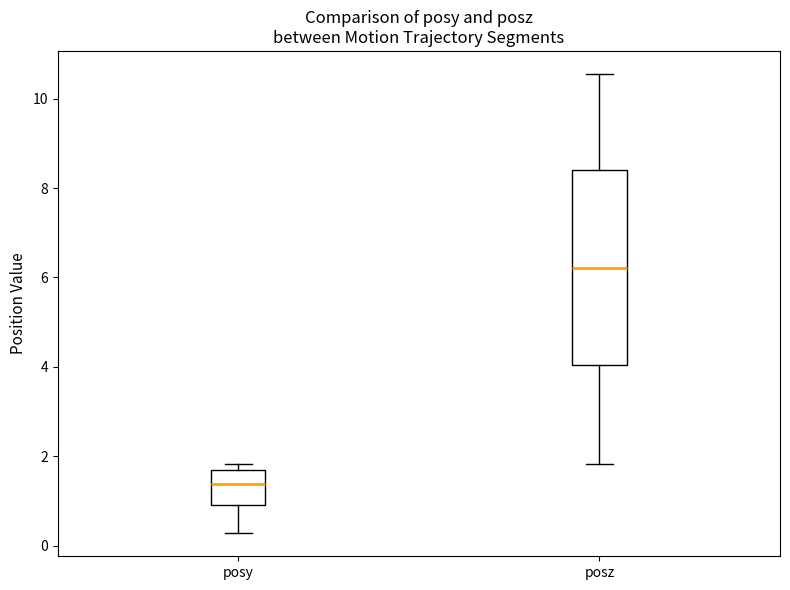

Reading left to right, read every box against the y-axis: the position of its median line, the range the box covers, and the ends of its whiskers. The values are not printed on the chart, so give them approximately, as read against the axis.

posy: median 1.4, box 1.0 to 1.6, whiskers 0.2 to 1.8
posz: median 6.2, box 4.0 to 8.4, whiskers 1.8 to 10.6